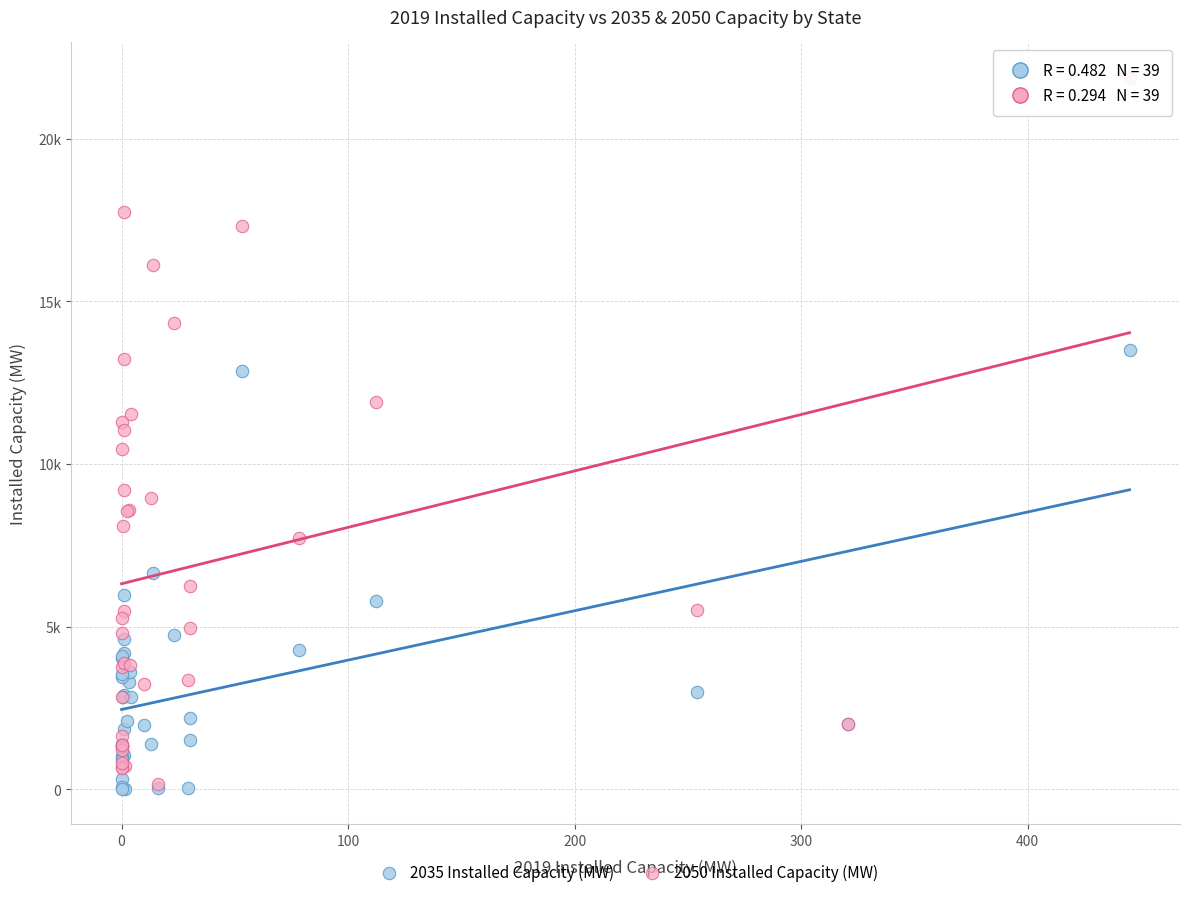

What are all the series names shown in the legend?

2035 Installed Capacity (MW), 2050 Installed Capacity (MW)